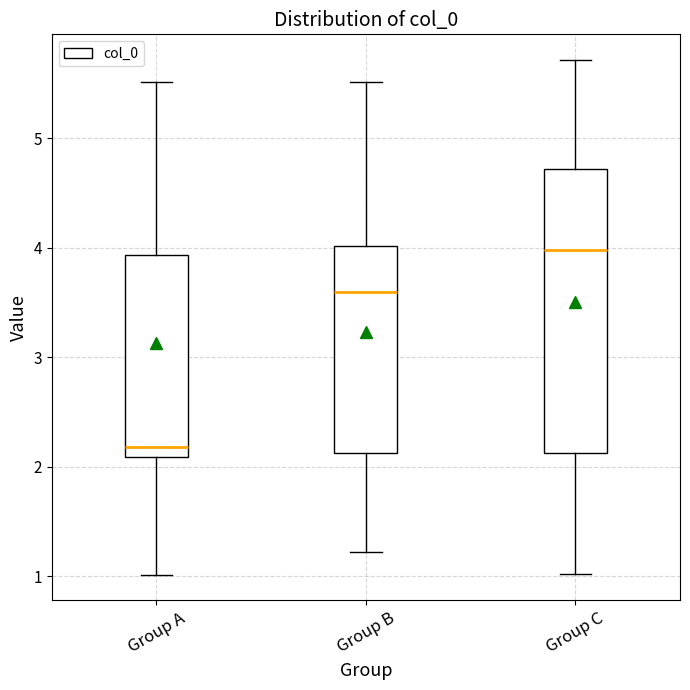

Reading left to right, transcribe this box plot: for each box, give where its median line is, the range the box spans, and where its two whiskers end, as read against the y-axis. The values are not printed on the chart, so give them approximately, as read against the axis.

Group A: median 2.2, box 2.1 to 3.9, whiskers 1.0 to 5.5
Group B: median 3.6, box 2.1 to 4.0, whiskers 1.2 to 5.5
Group C: median 4.0, box 2.1 to 4.7, whiskers 1.0 to 5.7